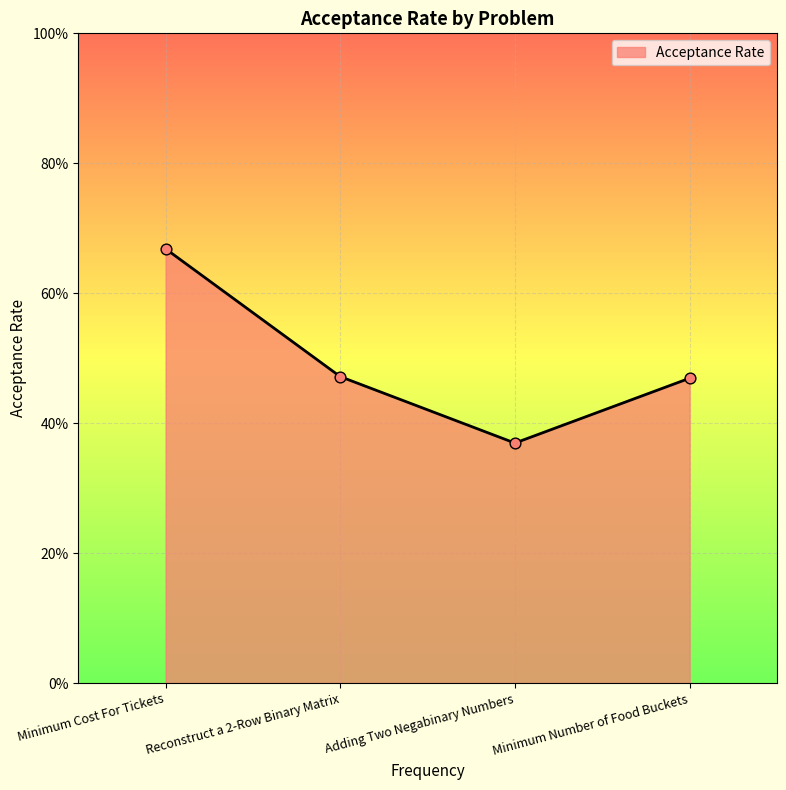

What is the change in value from Reconstruct a 2-Row Binary Matrix to Adding Two Negabinary Numbers?

-0.1